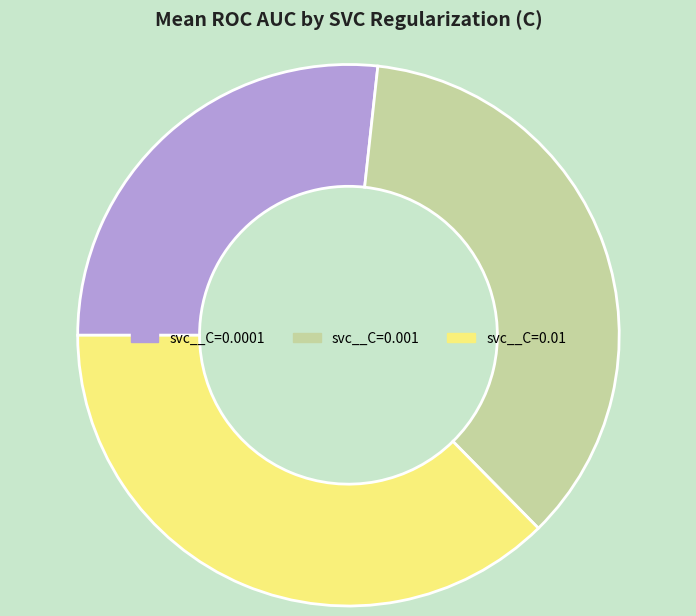

How many slices are in this pie chart?

3